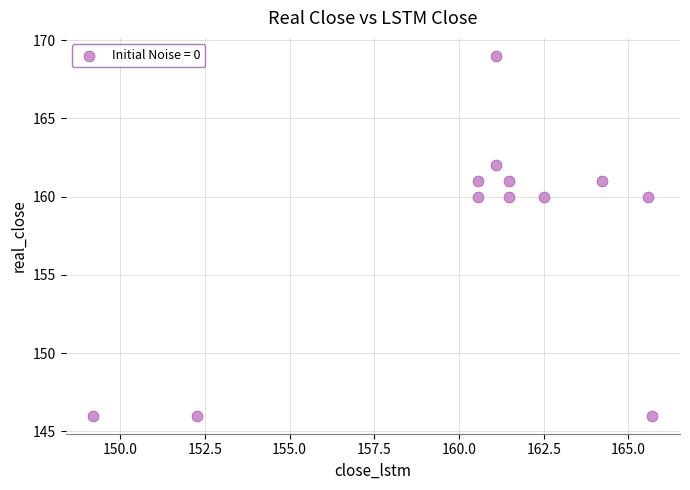

What is the range of Y values (max minus min)?

23